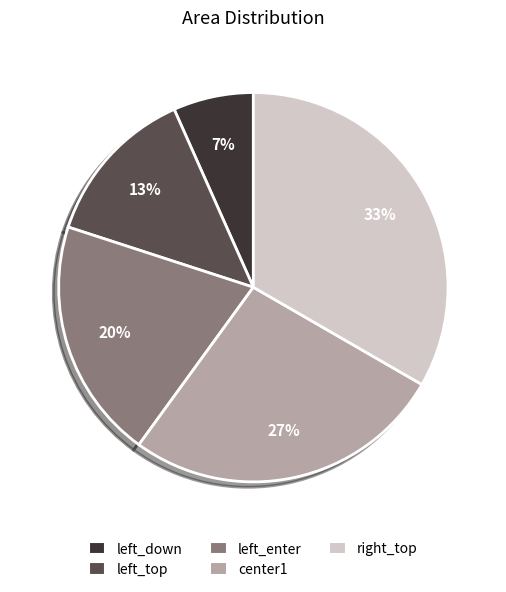

Do left_enter and left_down together represent more than half of the pie?

No